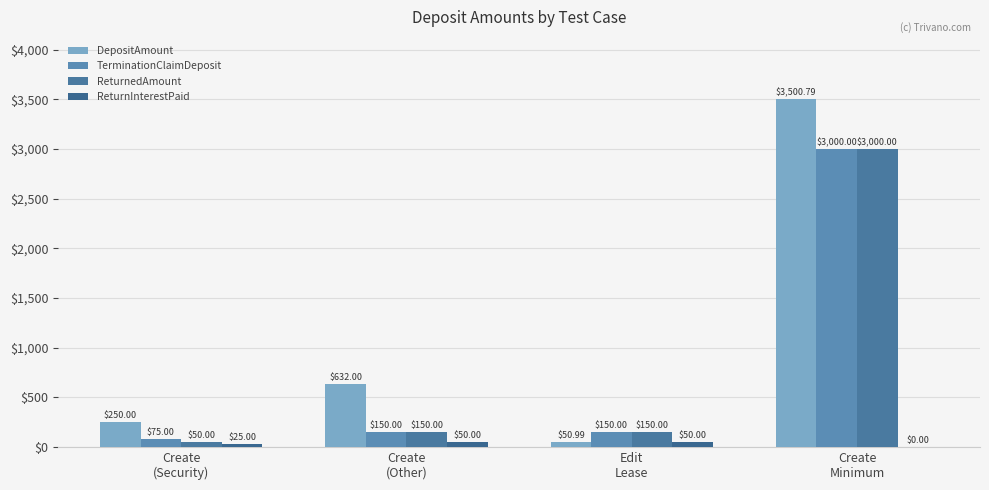

Rank the categories by DepositAmount value from highest to lowest.

Create
Minimum, Create
(Other), Create
(Security), Edit
Lease